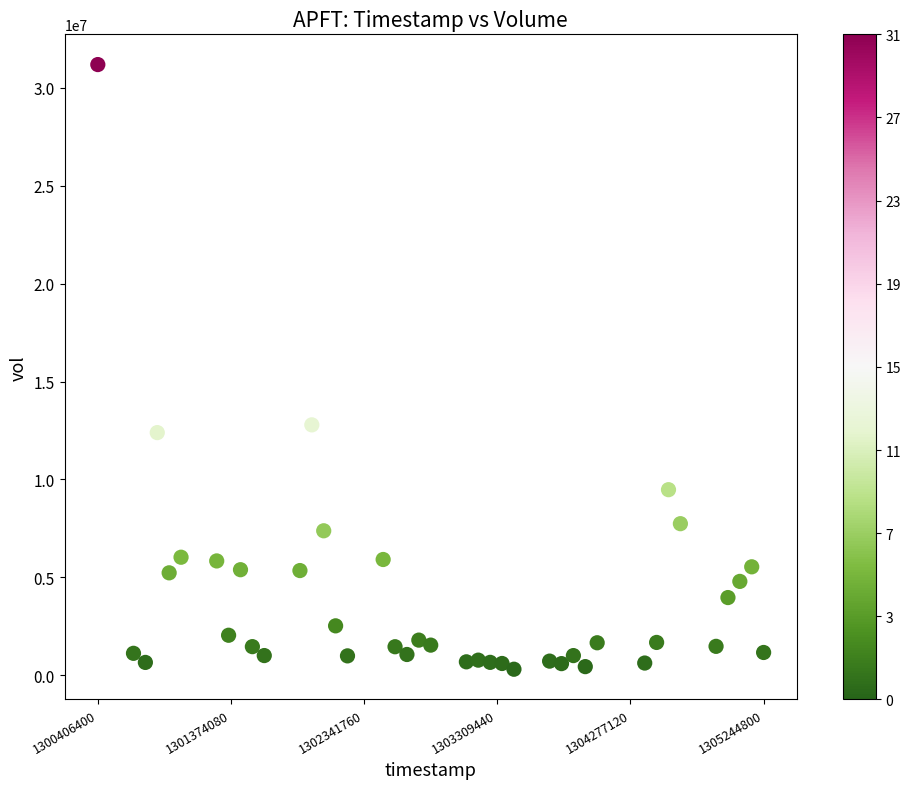

What Y value in the scatter plot is closest to 15747000?

12787700